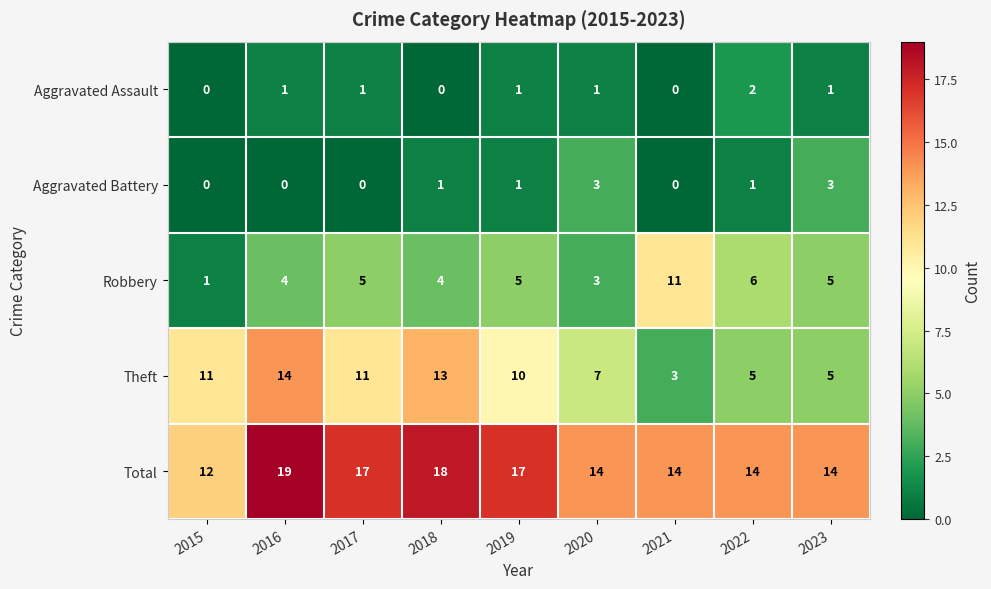

What is the total value across all series at 2023?

28